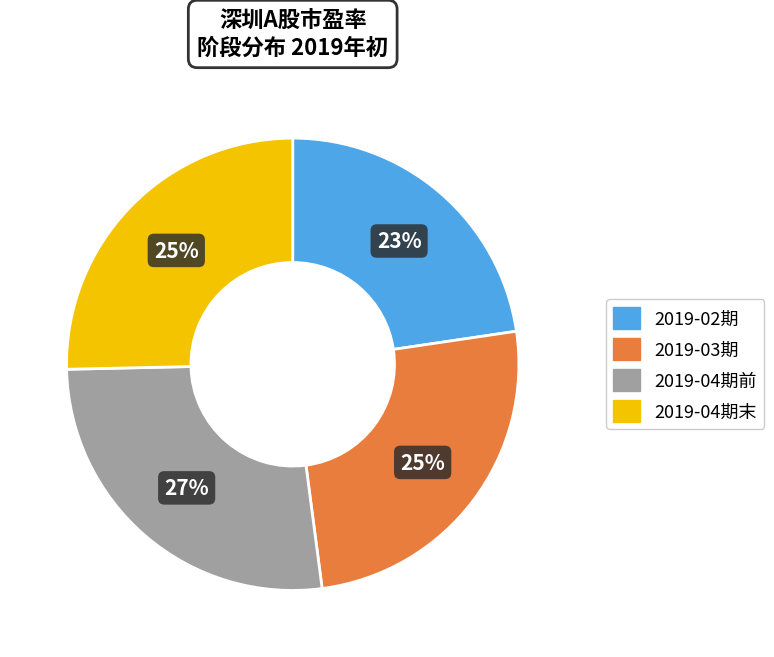

Does any single category account for the majority?

No